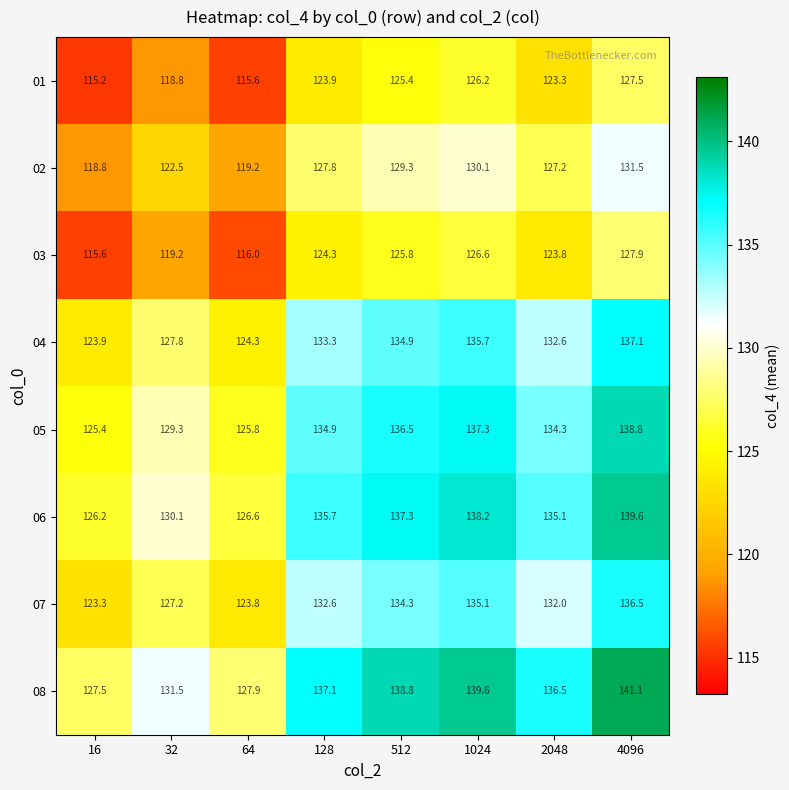

Which category has the highest value in the 04 series?

4096